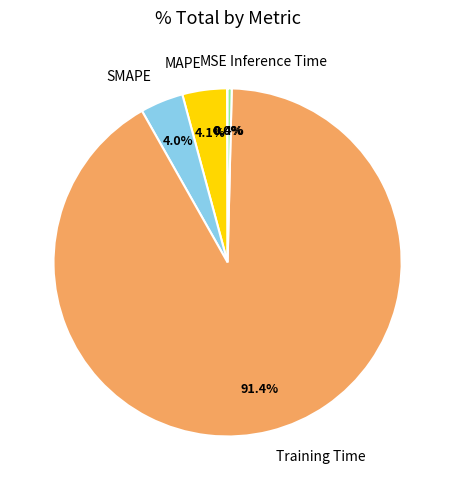

What is the largest slice in the pie chart?

Training Time